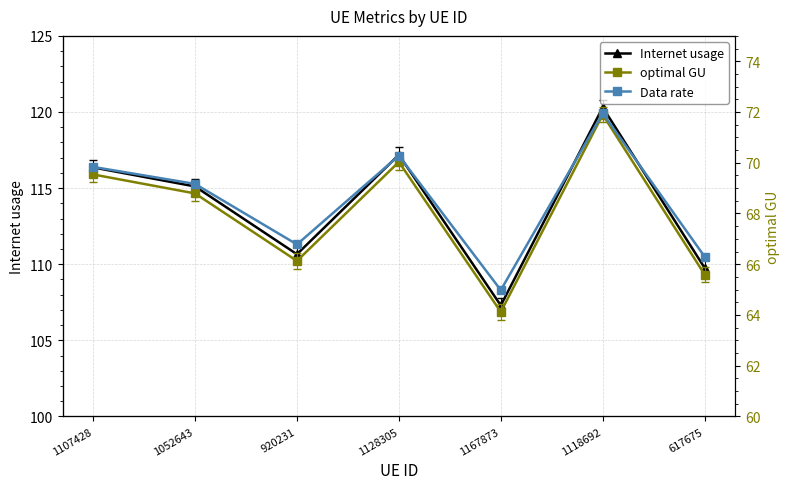

What is the minimum value for optimal GU?

64.1